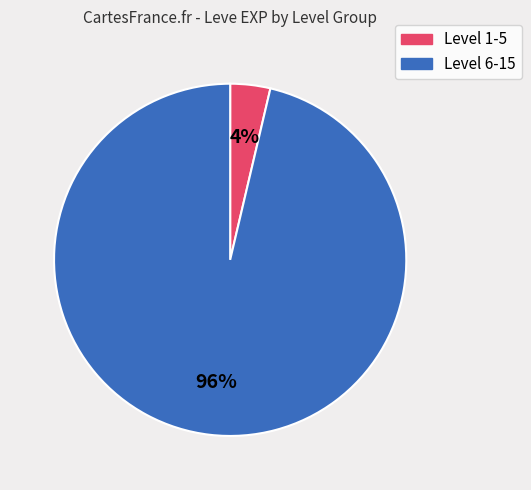

To the nearest percent, what is the average slice percentage?

50%